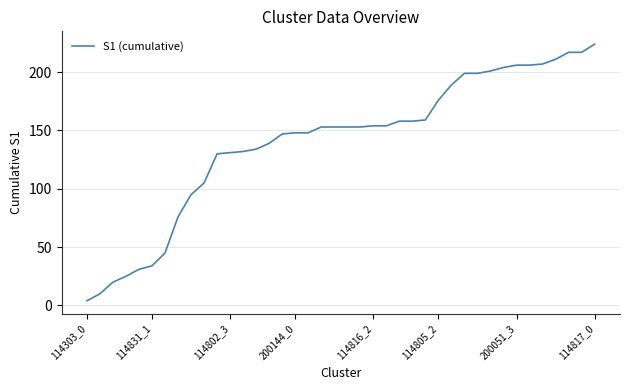

Is this an area chart (filled region under the line)?

No